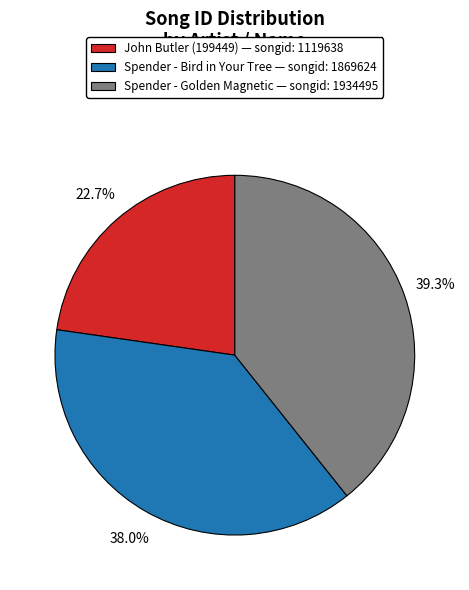

Is Spender - Bird in Your Tree — songid: 1869624 the majority of the pie?

No